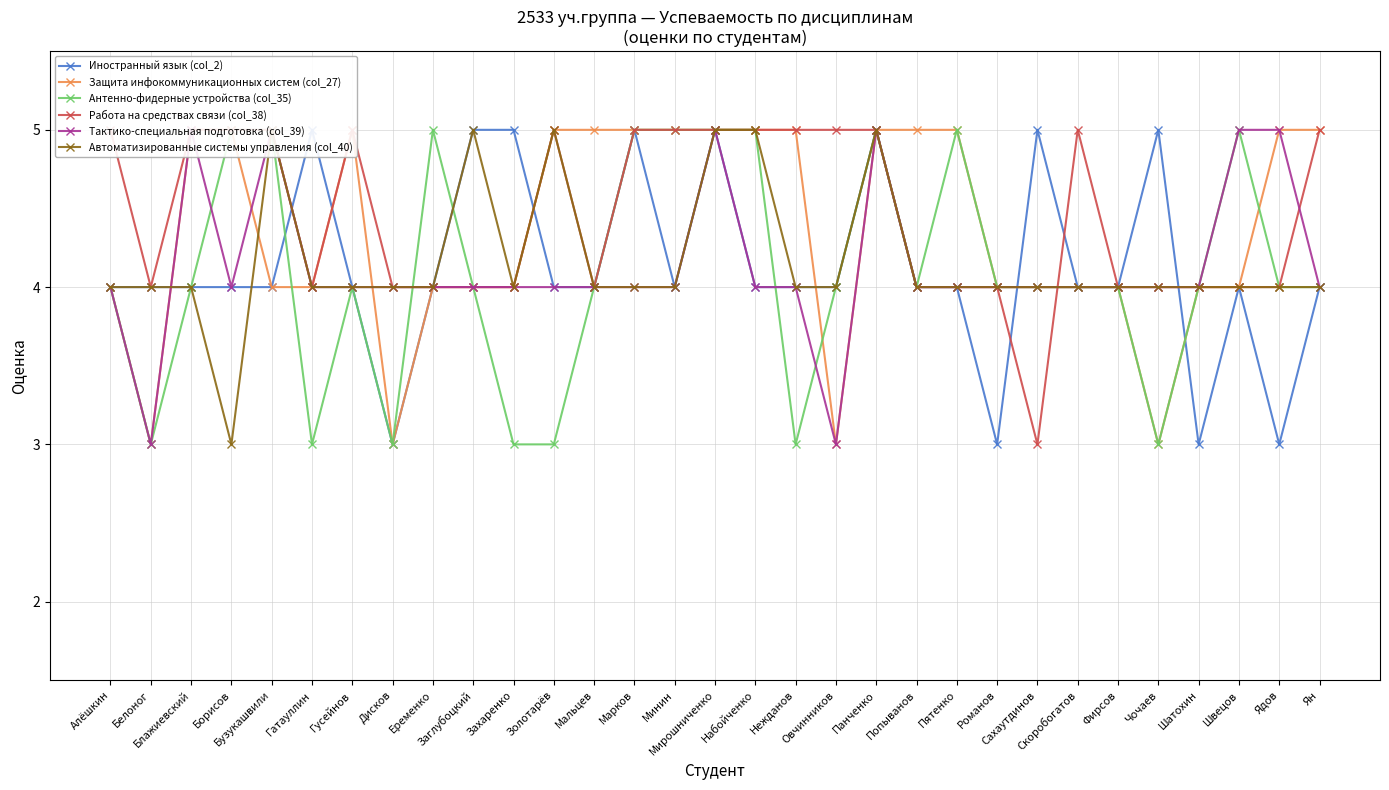

Count the Работа на средствах связи (col_38) values in the range 4 to 5.

30